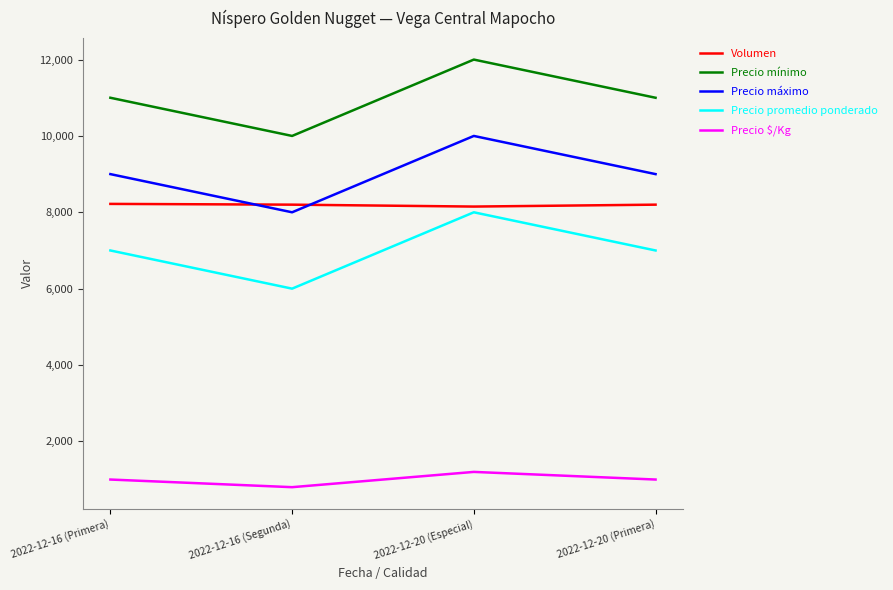

How many interior local peaks does the Precio máximo series have?

1